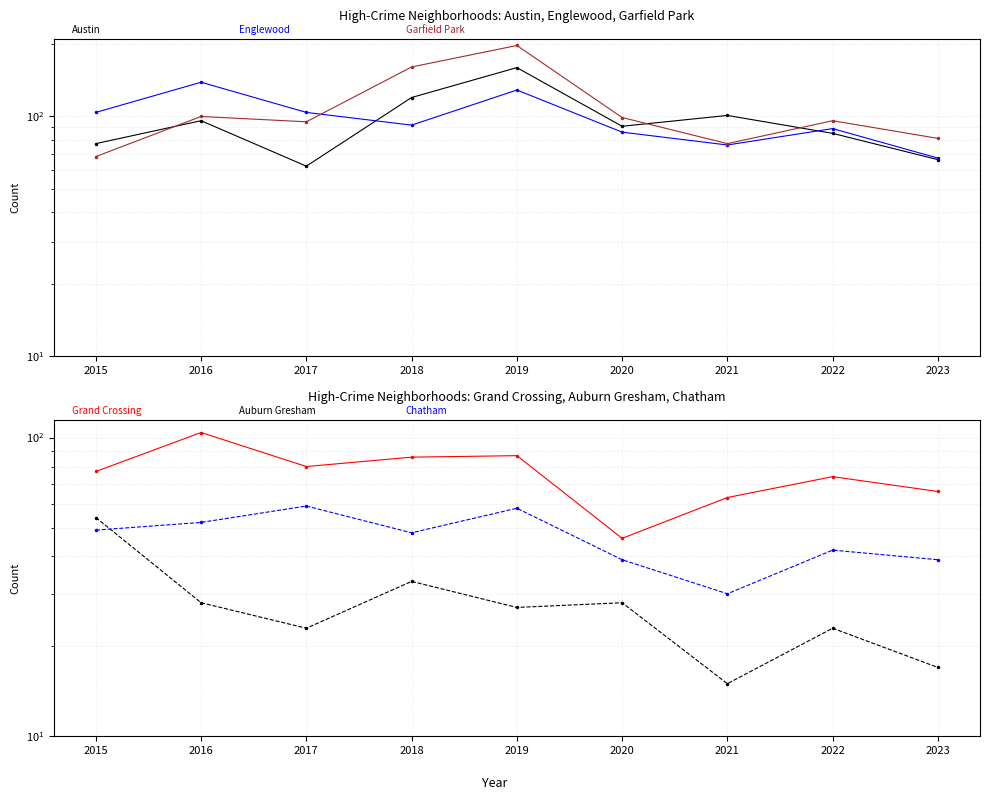

How many distinct data groups are displayed?

6